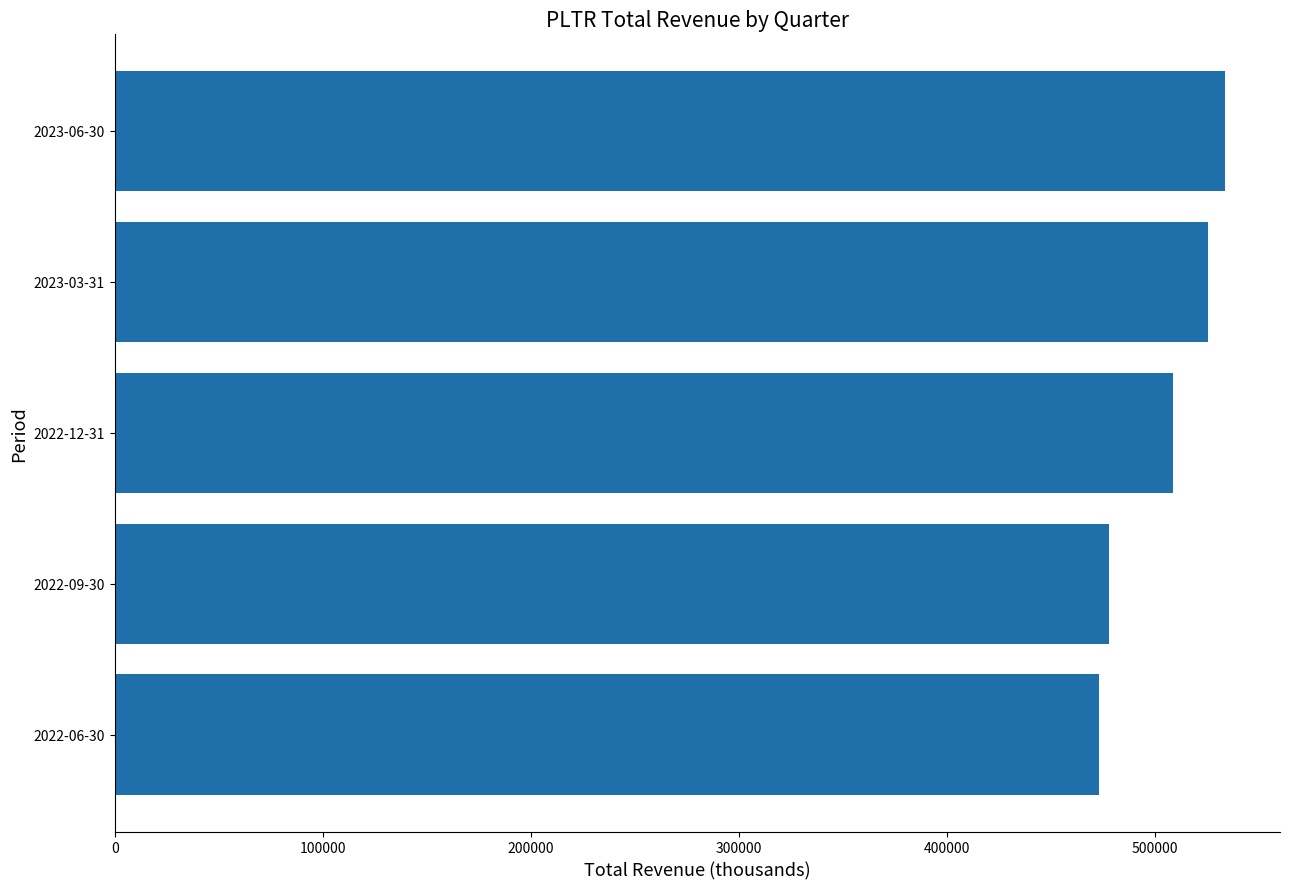

Is it true that the value at 2022-12-31 is 508600?

True